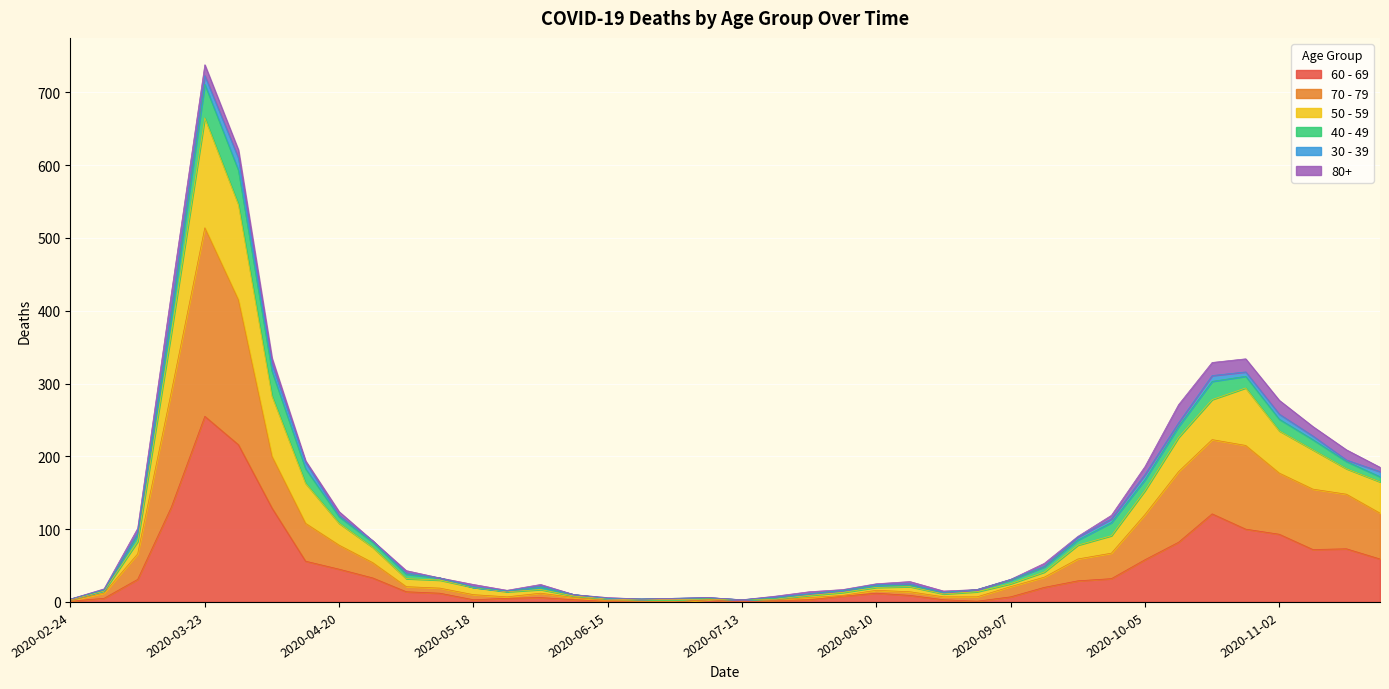

At which category is the sum across all series the highest?

2020-03-23